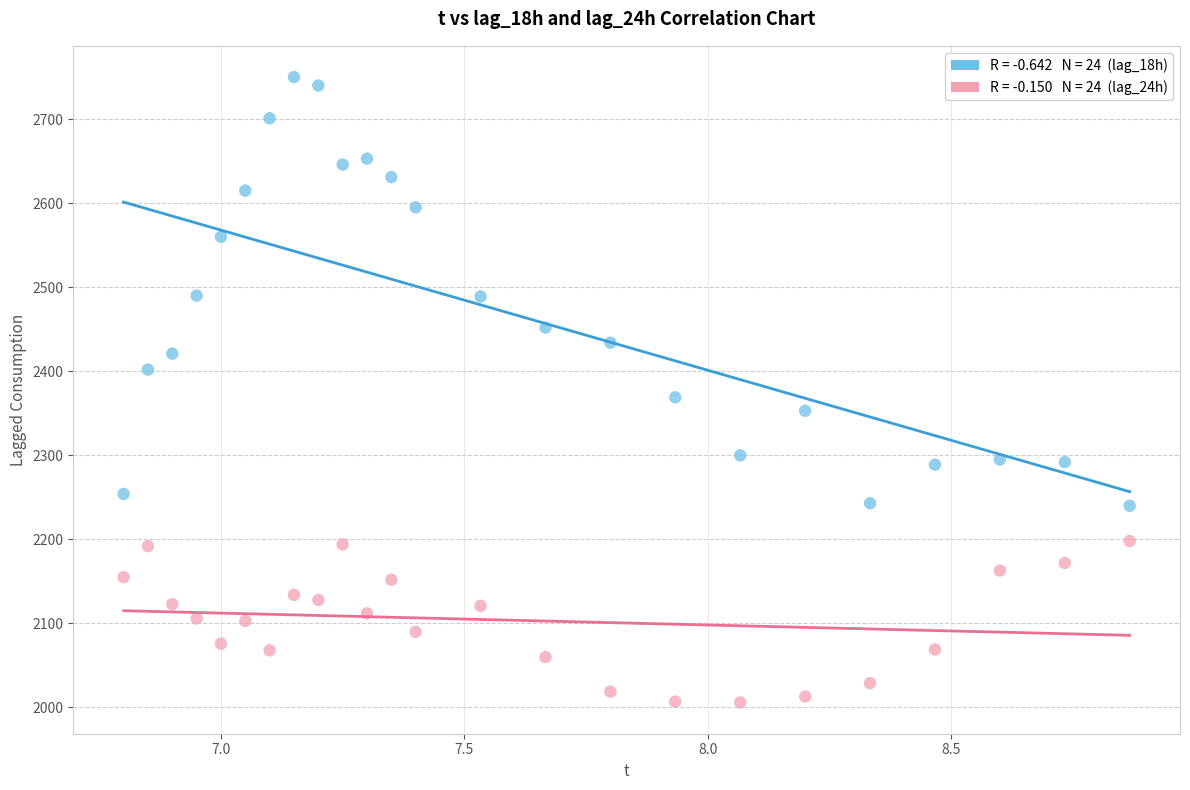

Across all data points, what is the range of Y values (max minus min)?

744